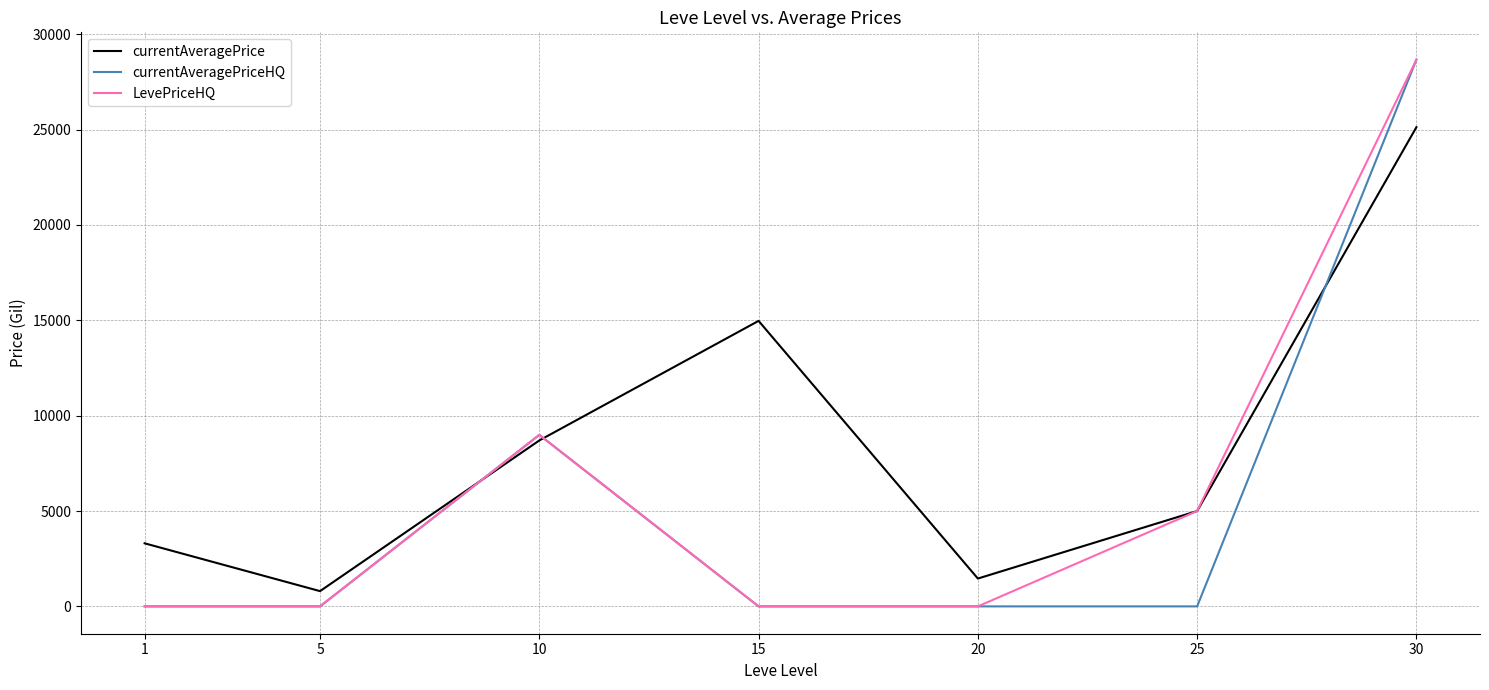

Which series changed the most between 15 and 25?

currentAveragePrice